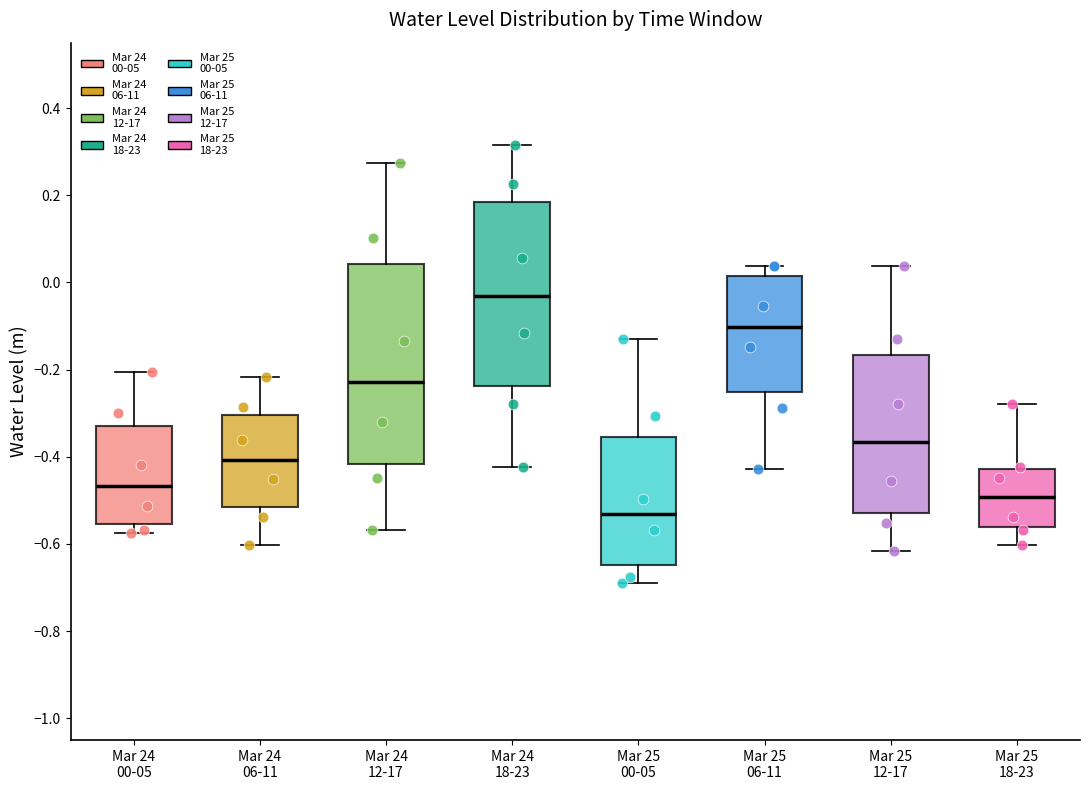

Which box's median line is the highest?

Mar 24 18-23